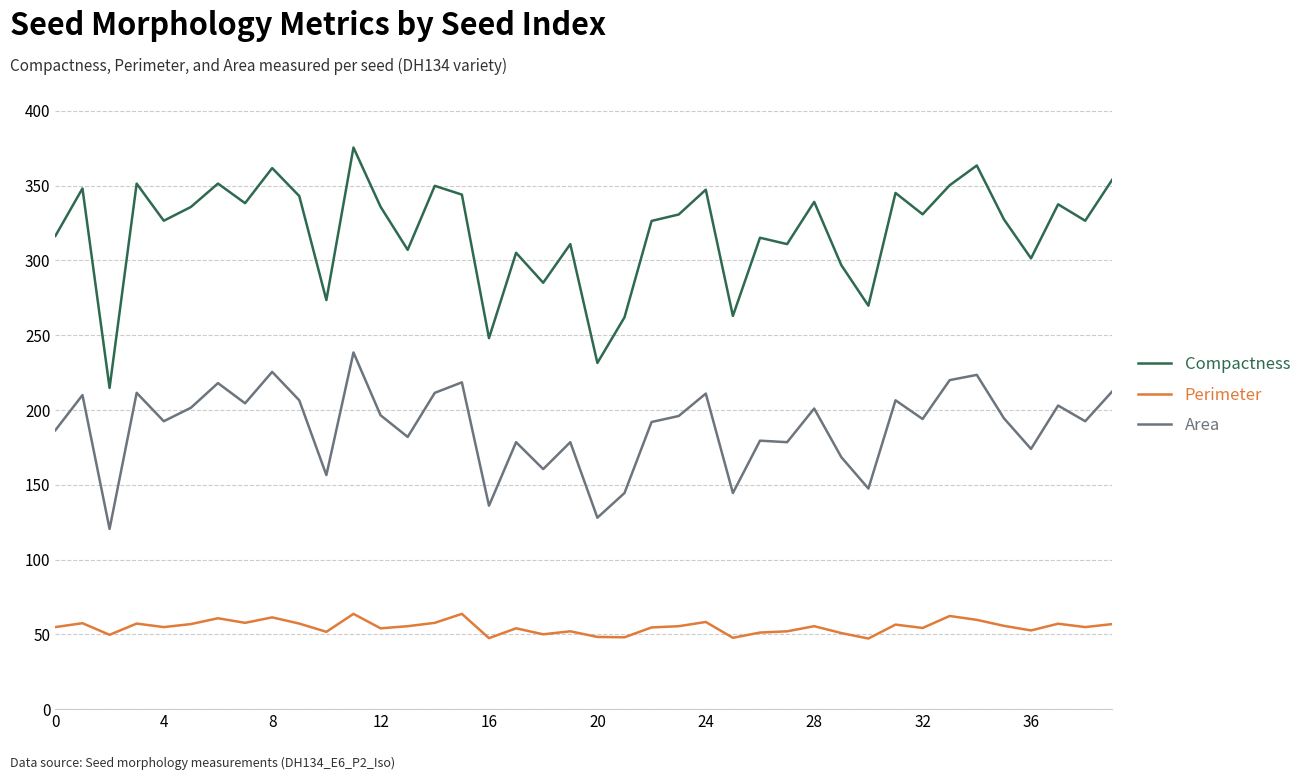

True or false: Perimeter and Area intersect in this chart.

False